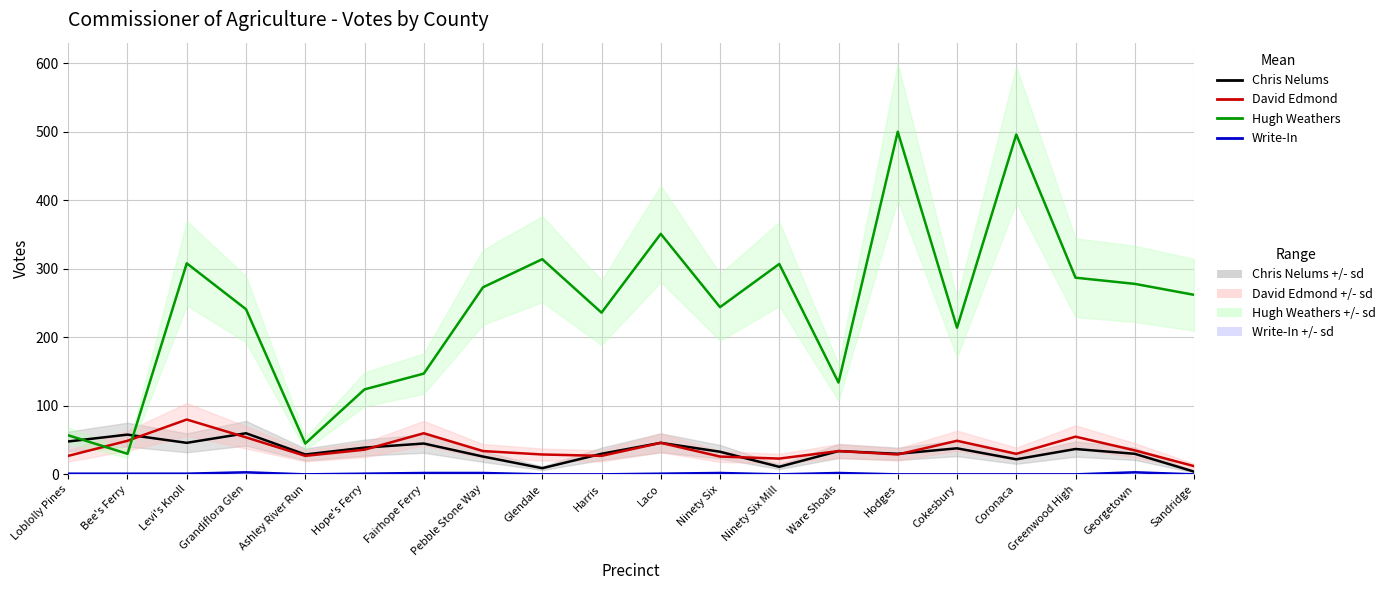

What is the difference between the maximum and minimum values in the Write-In series?

3